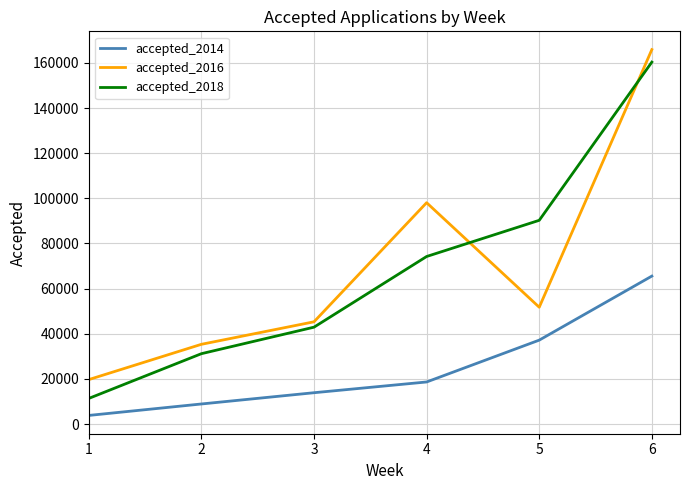

What is the difference between the accepted_2014 values at 6 and 2?

56648